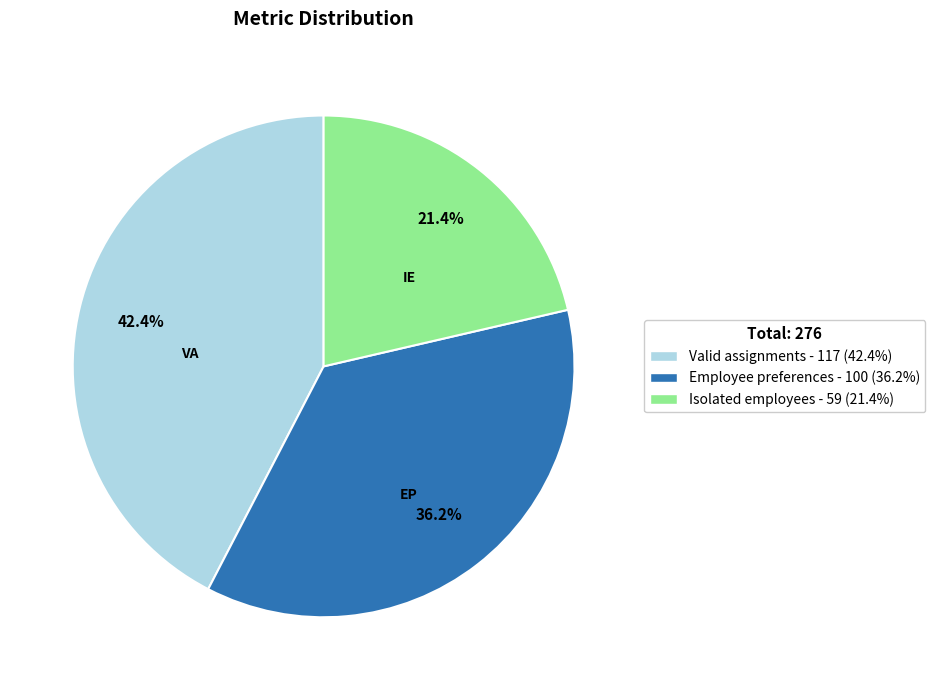

What percentage is the Isolated employees slice, to the nearest percent?

21%